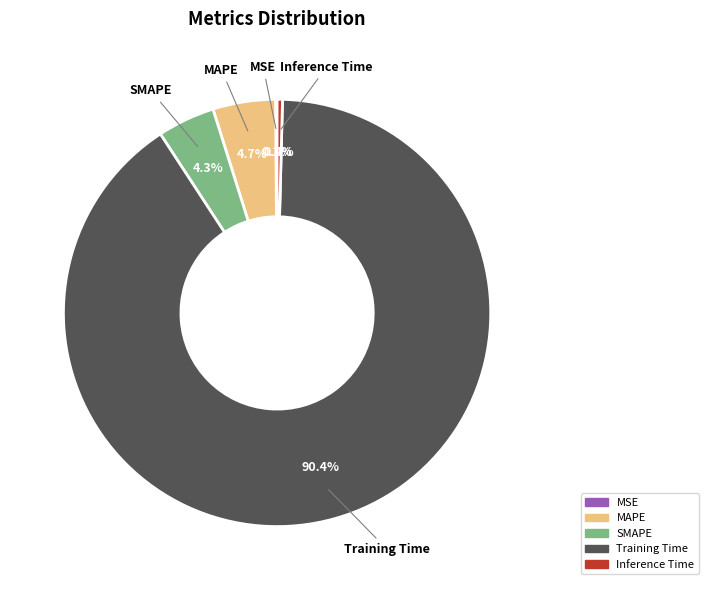

Which has a higher value, Training Time or MAPE?

Training Time